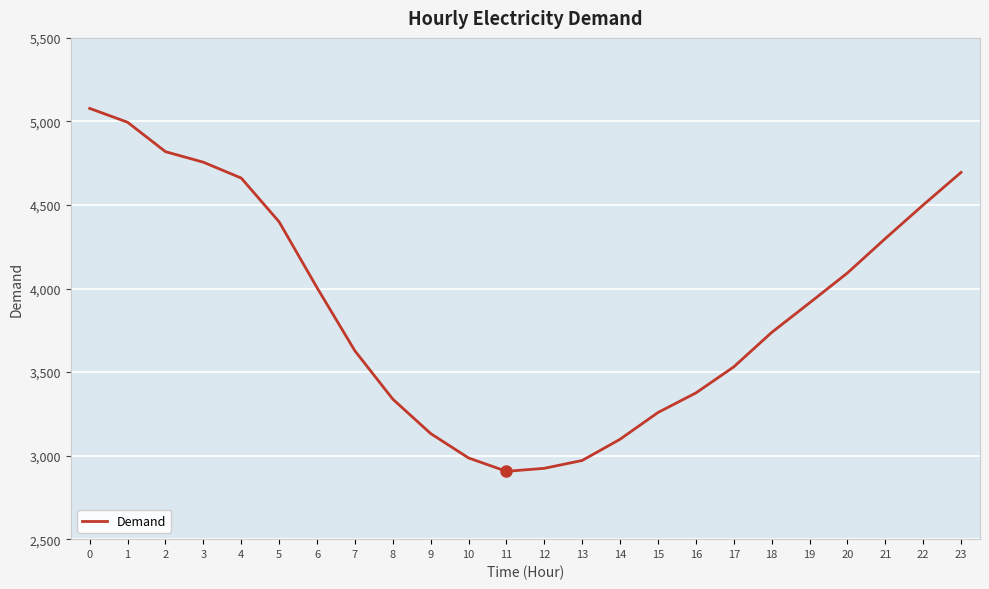

What is the greatest value displayed?

5078